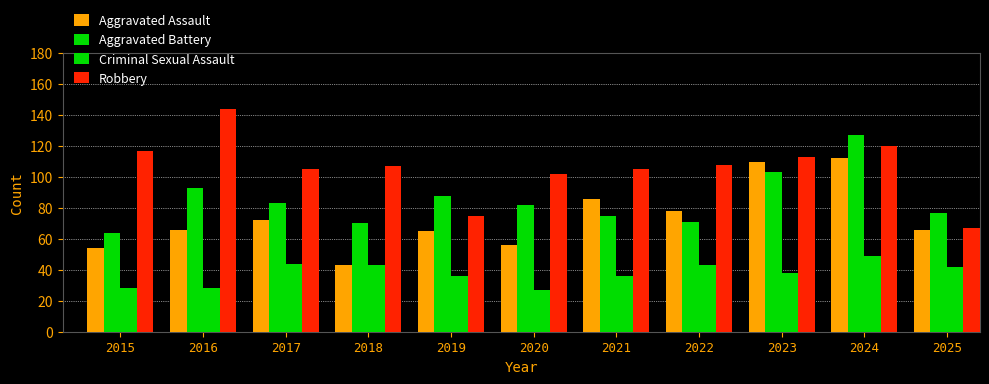

The value of Criminal Sexual Assault at 2023 is 60. True or false?

False